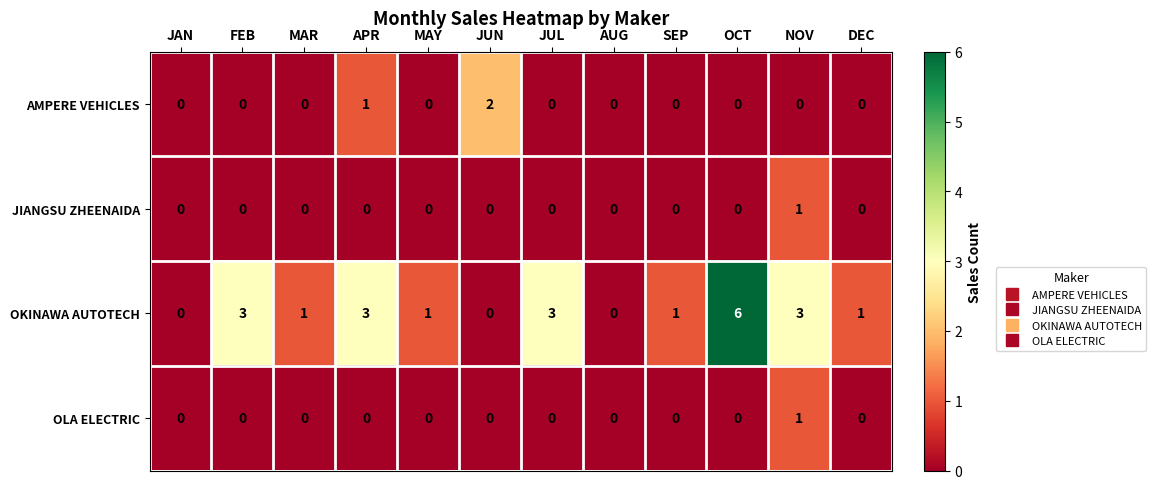

At which category is the sum across all series the highest?

OCT